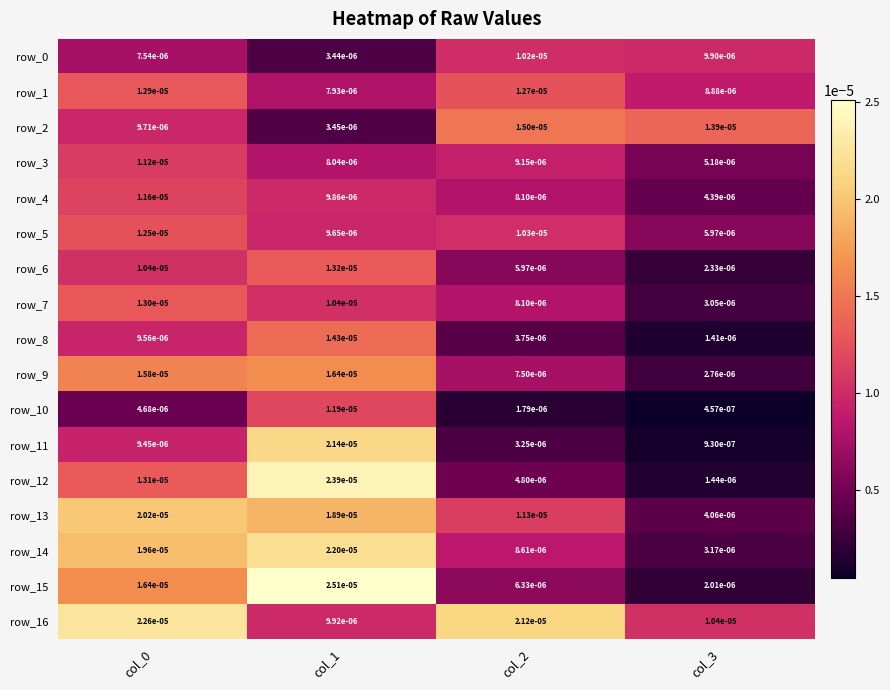

Which series changed the most between col_2 and col_3?

row_16